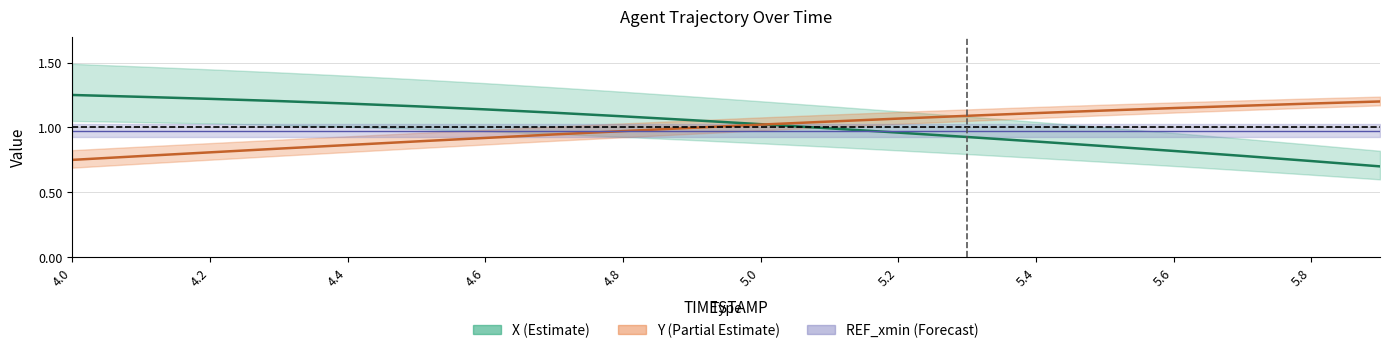

How many values in the Y series exceed 1?

10